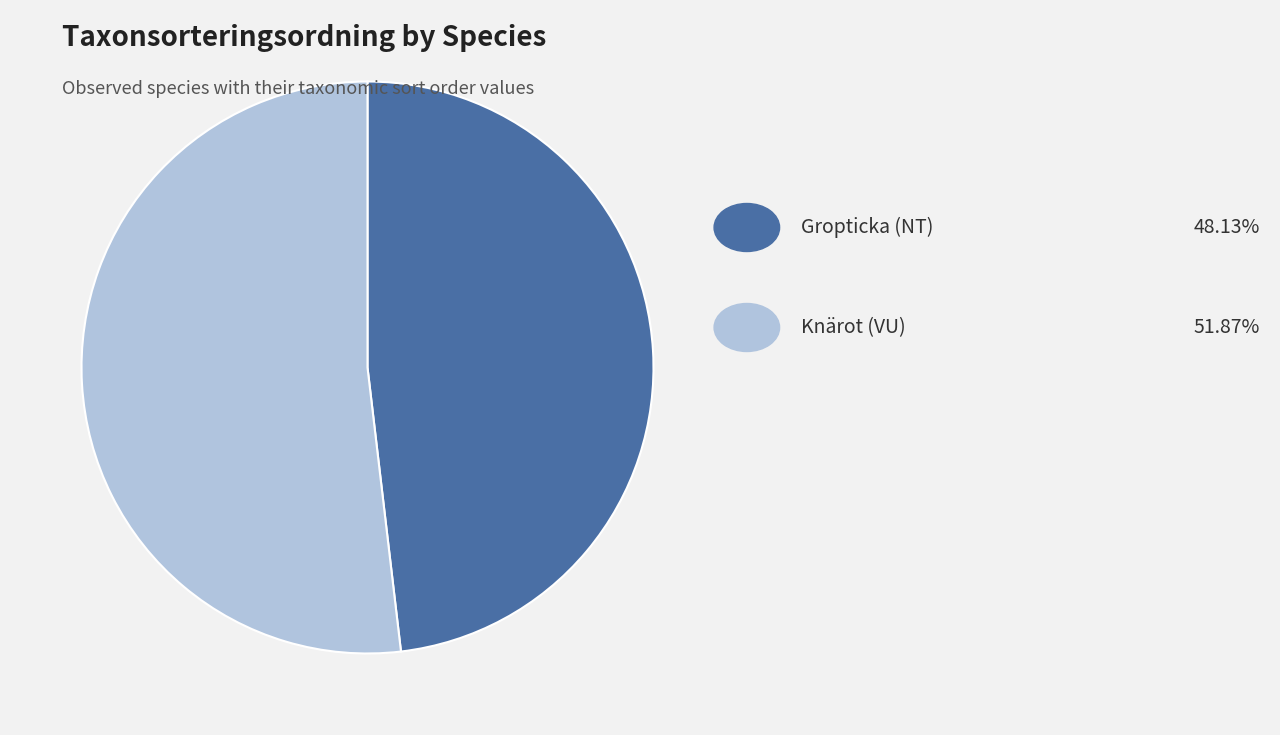

Is there any slice that represents more than half of the pie?

Yes